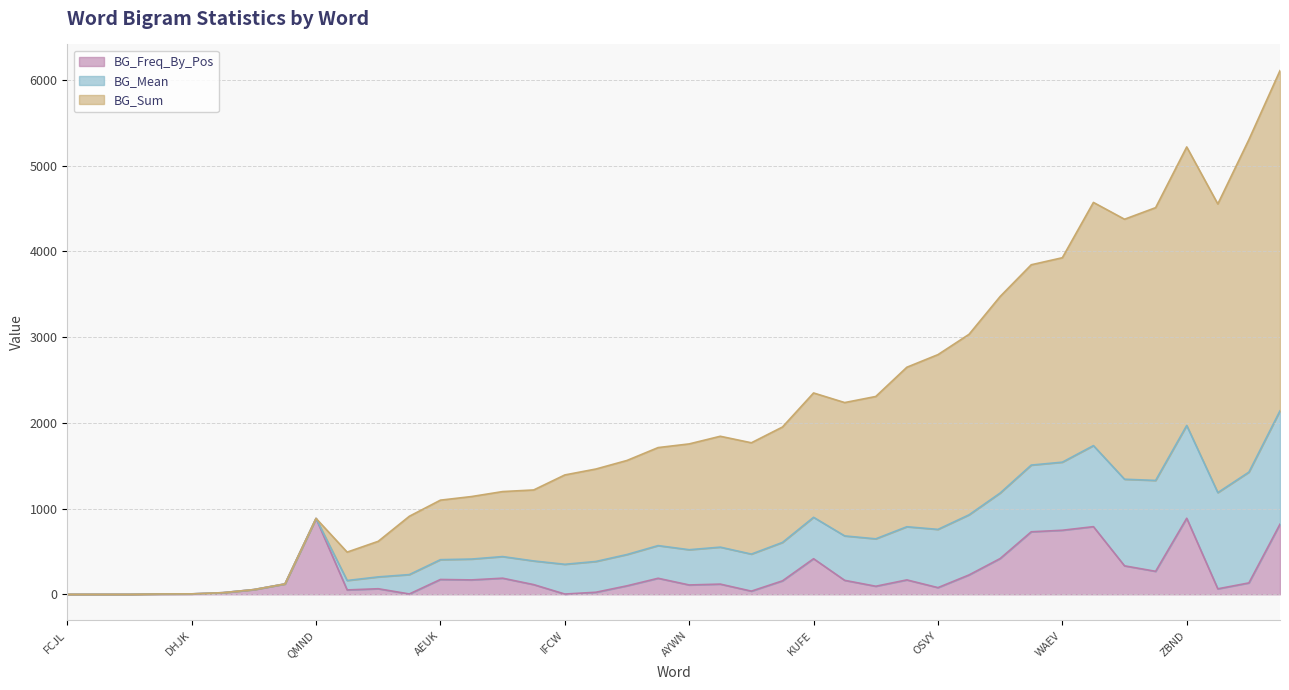

What is the highest value of the BG_Freq_By_Pos series?

887